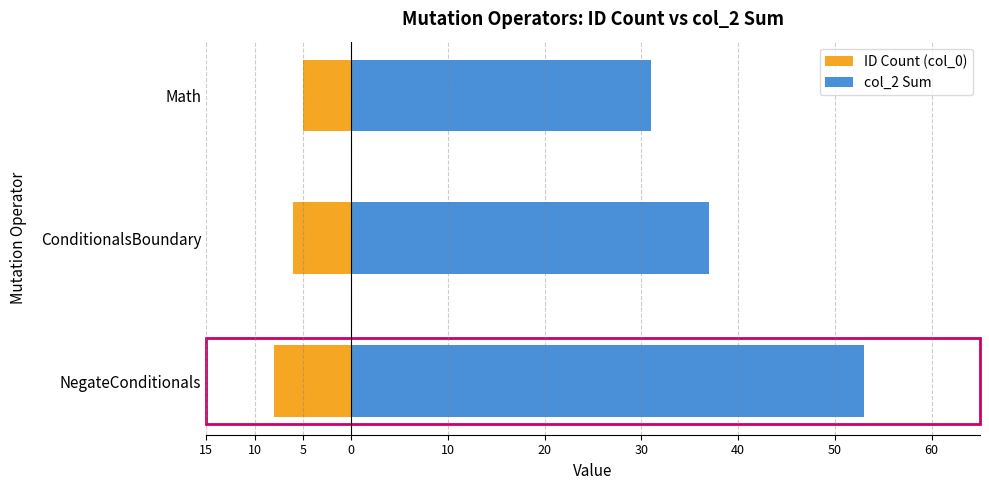

The ID Count (col_0) series shows -5 at NegateConditionals. True or false?

False